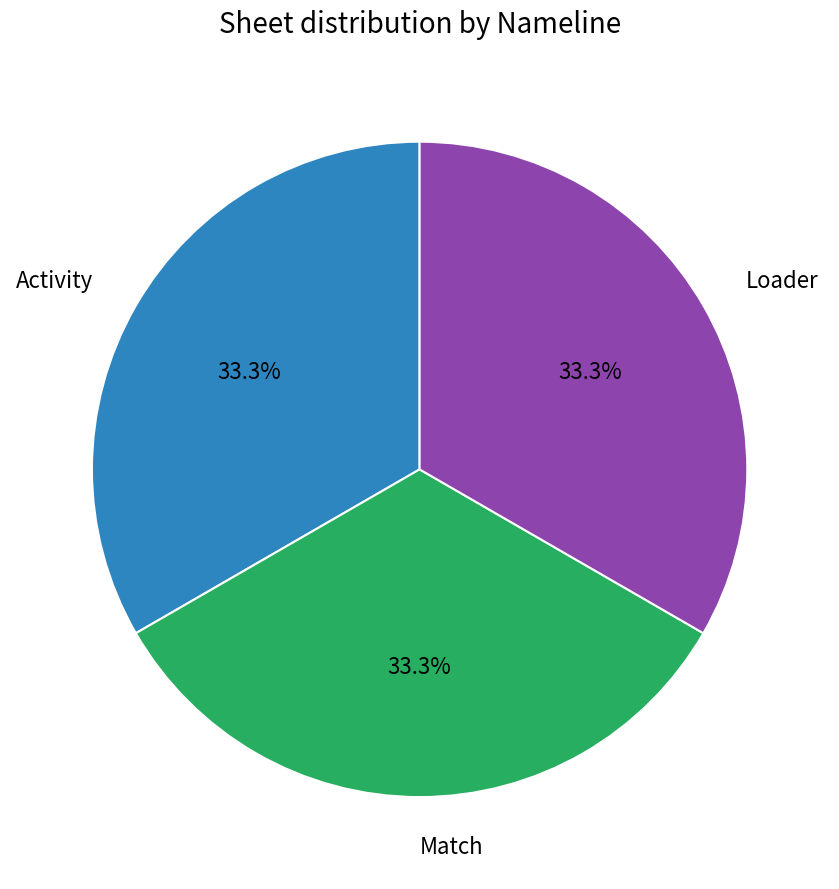

Is there a majority slice in this chart?

No